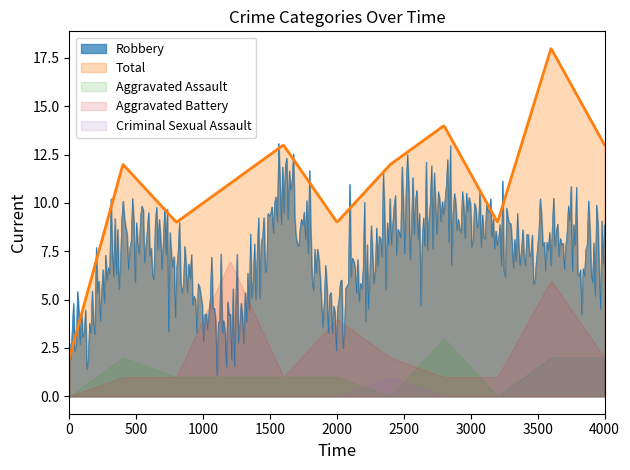

How many lines are shown in the chart?

5